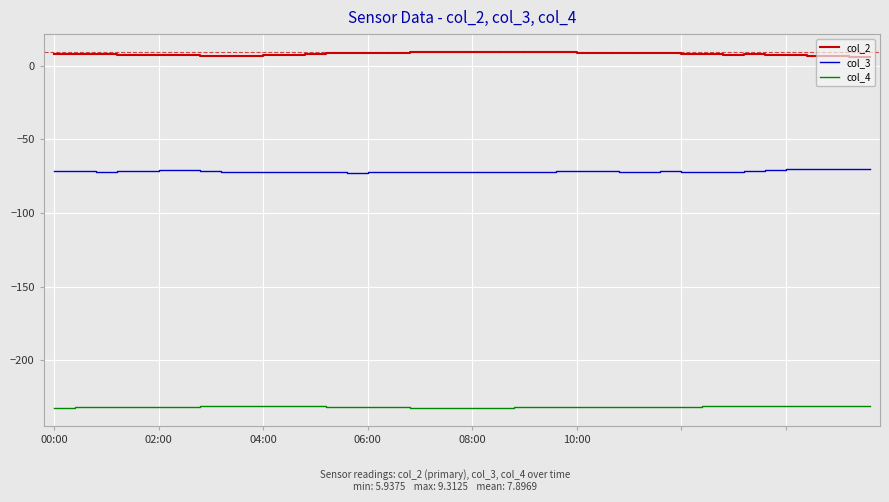

True or false: col_3 and col_2 intersect in this chart.

False